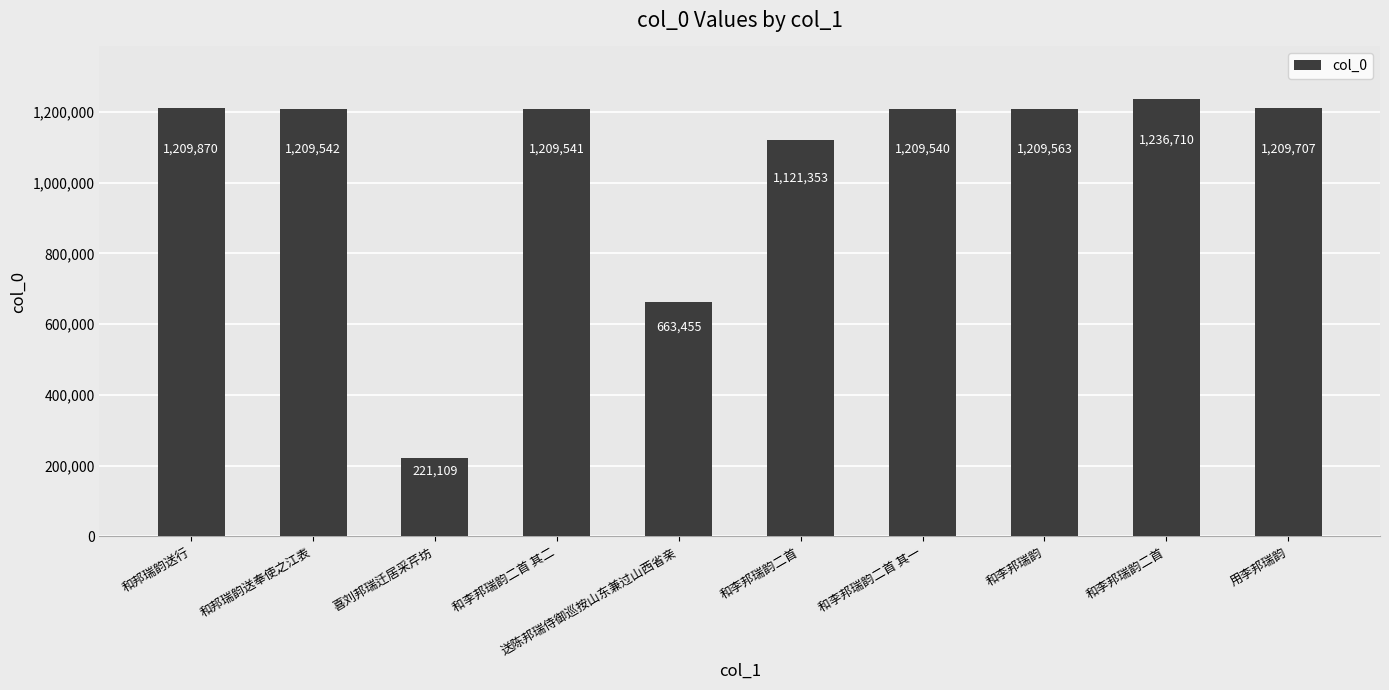

Rank the categories by value from highest to lowest.

和李邦瑞韵二首, 和邦瑞韵送行, 用李邦瑞韵, 和李邦瑞韵, 和邦瑞韵送奉使之江表, 和李邦瑞韵二首 其二, 和李邦瑞韵二首 其一, 和李邦瑞韵二首, 送陈邦瑞侍御巡按山东兼过山西省亲, 喜刘邦瑞迁居采芹坊